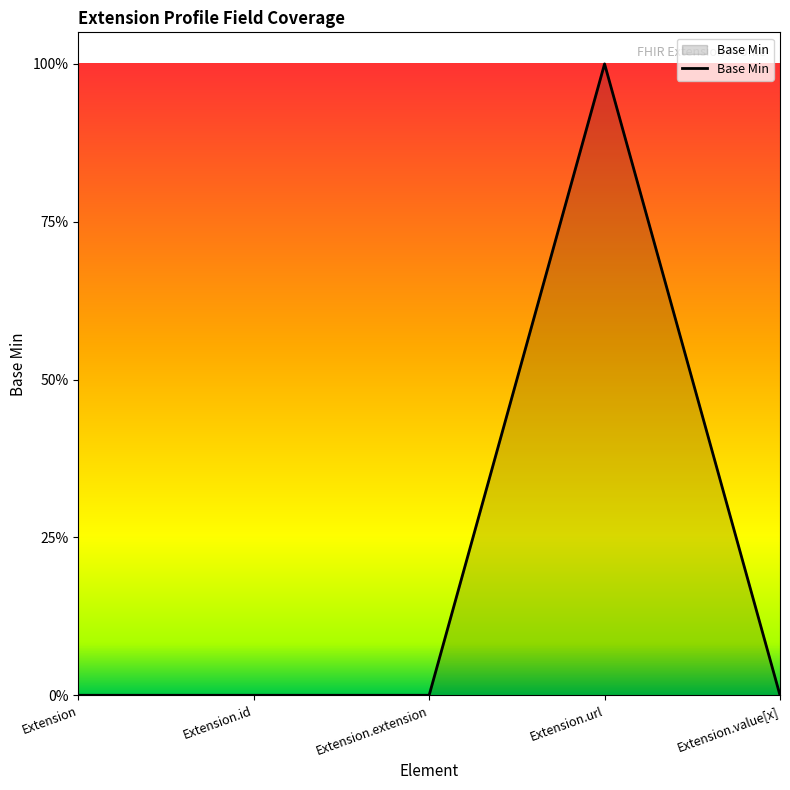

How many points are higher than both their immediate neighbors (excluding endpoints)?

1